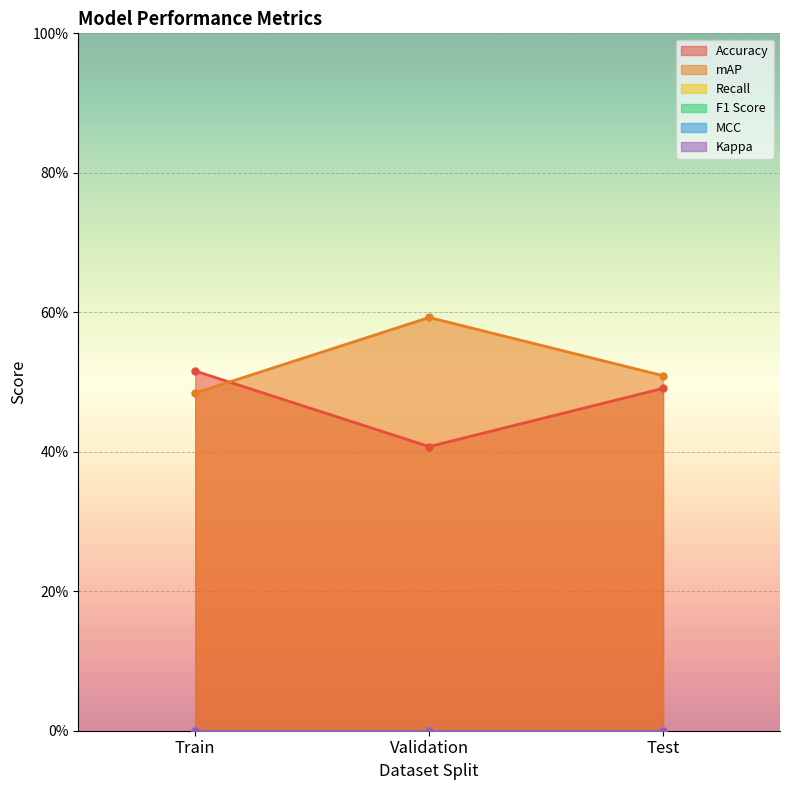

What is the spread (max minus min) of values at Validation?

0.6